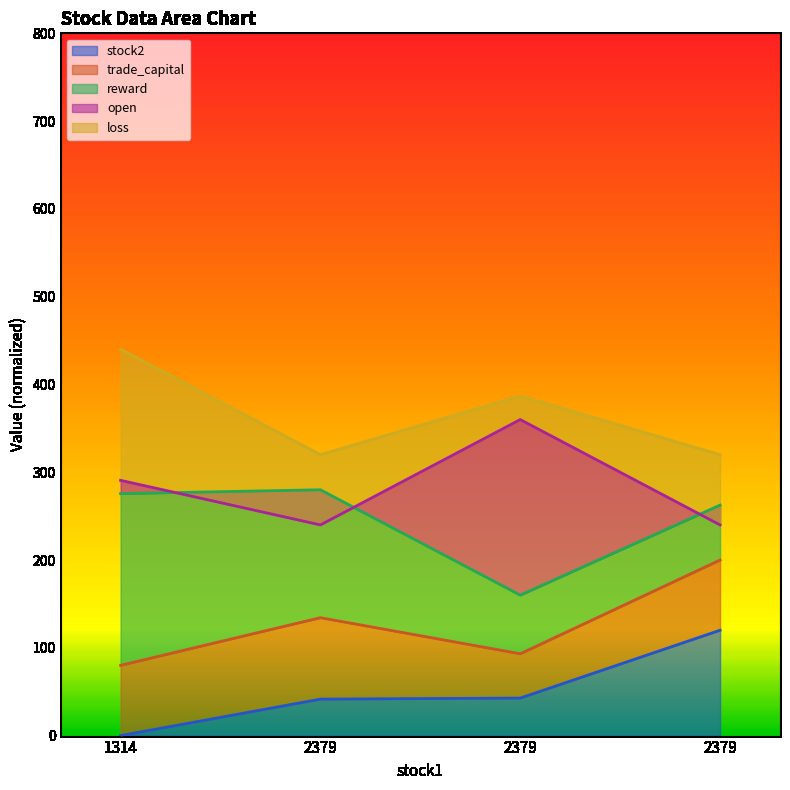

True or false: reward has a value of 280.0 at 2379.

True